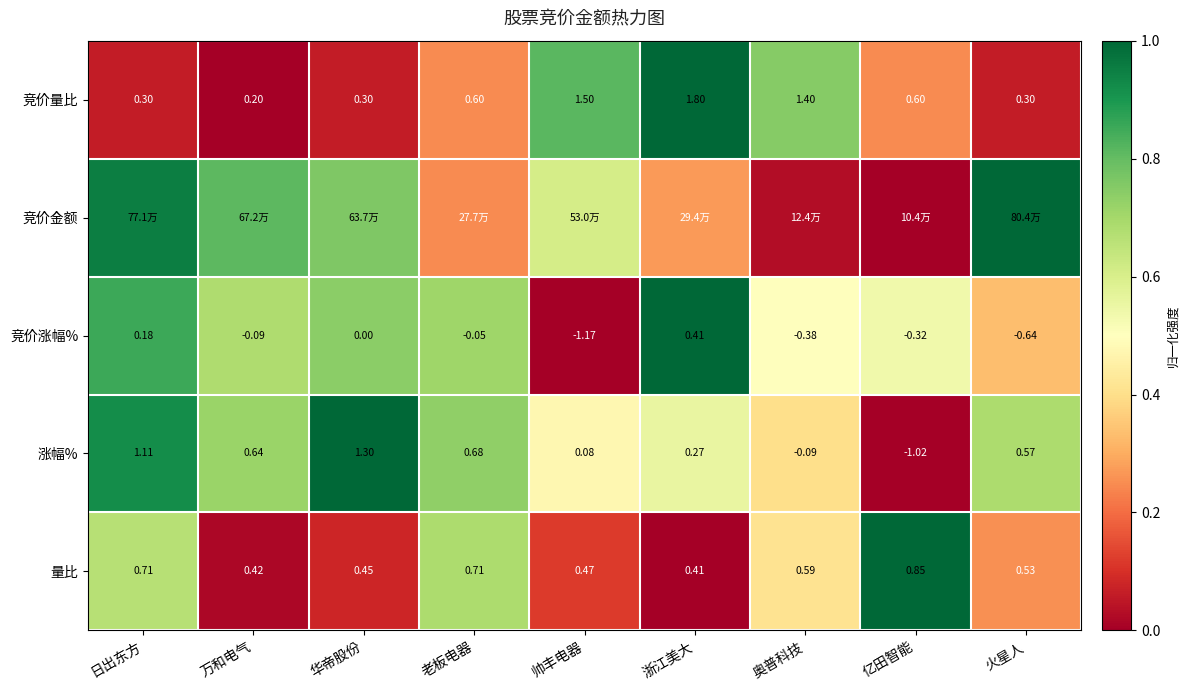

What is the difference between the highest and lowest values at 奥普科技?

0.7